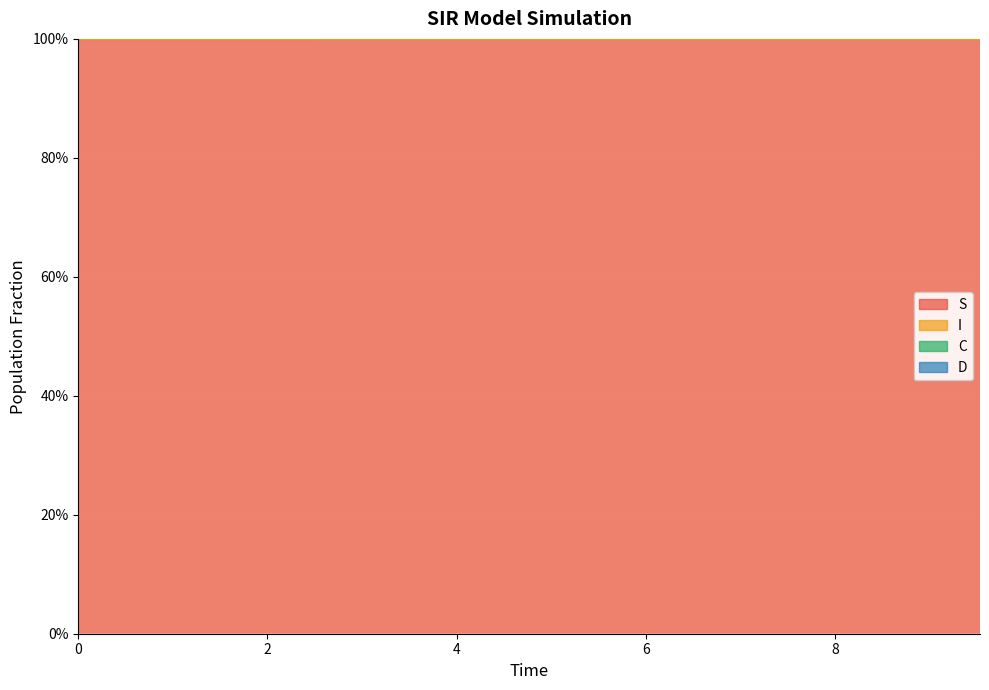

True or false: S has more than 0 interior local peaks.

False